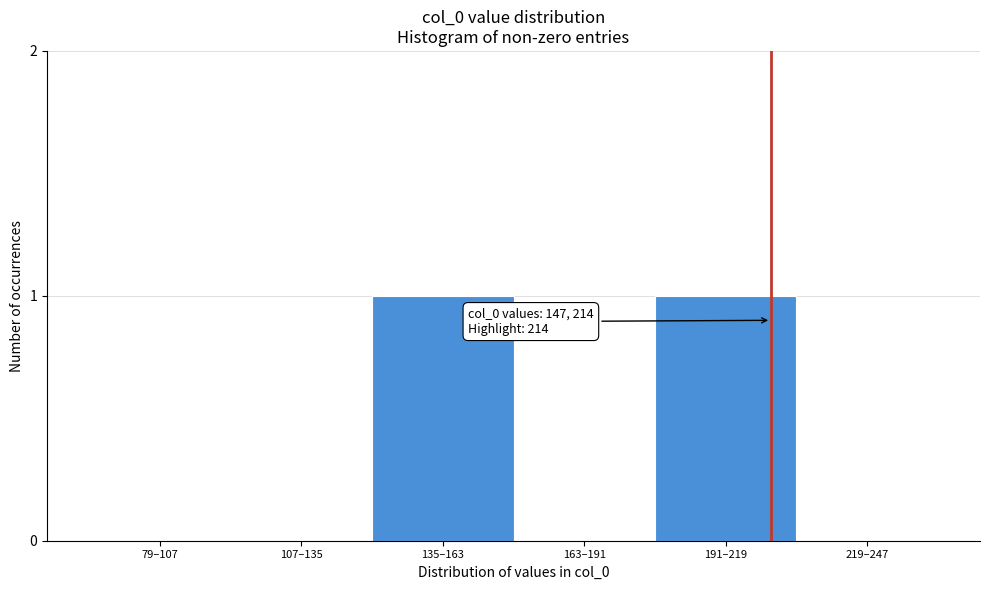

Reading left to right, transcribe all the data shown in this chart.

79–107=0	107–135=0	135–163=1	163–191=0	191–219=1	219–247=0